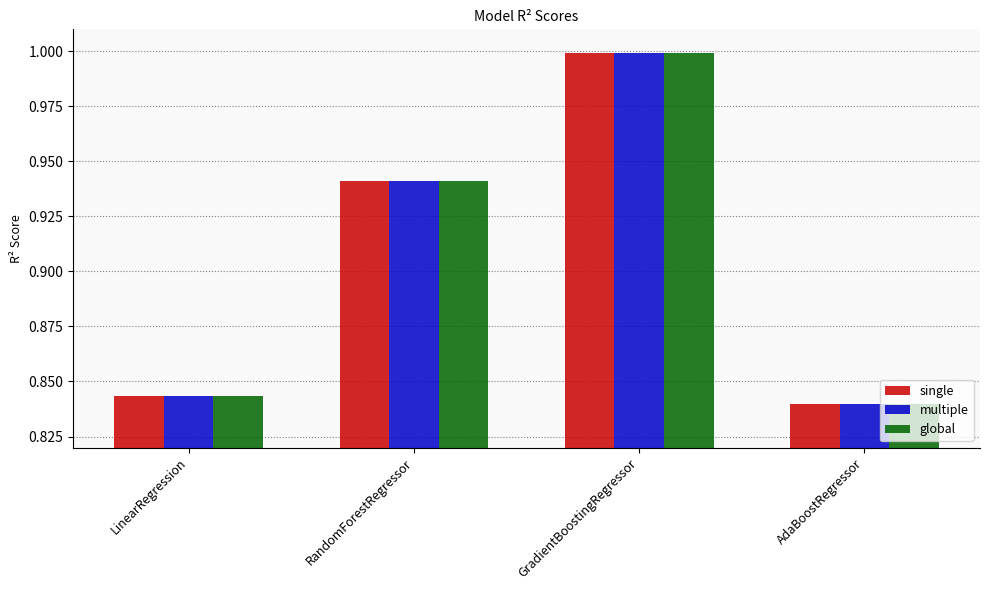

What is the label of the 1st bar from the right?

AdaBoostRegressor